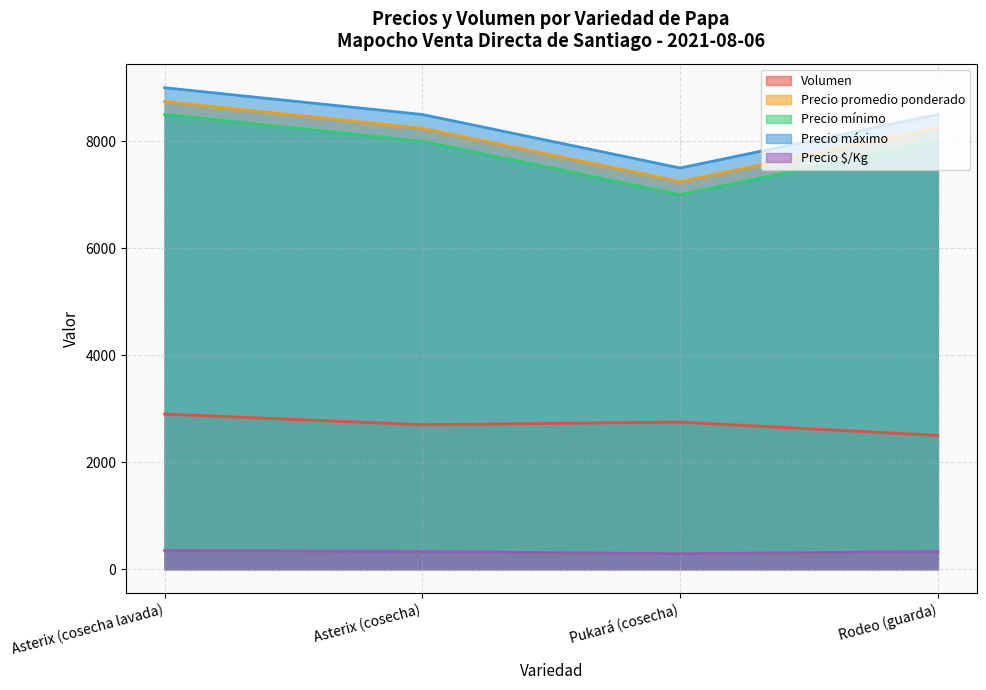

What is the total value across all series at Asterix (cosecha lavada)?

29491